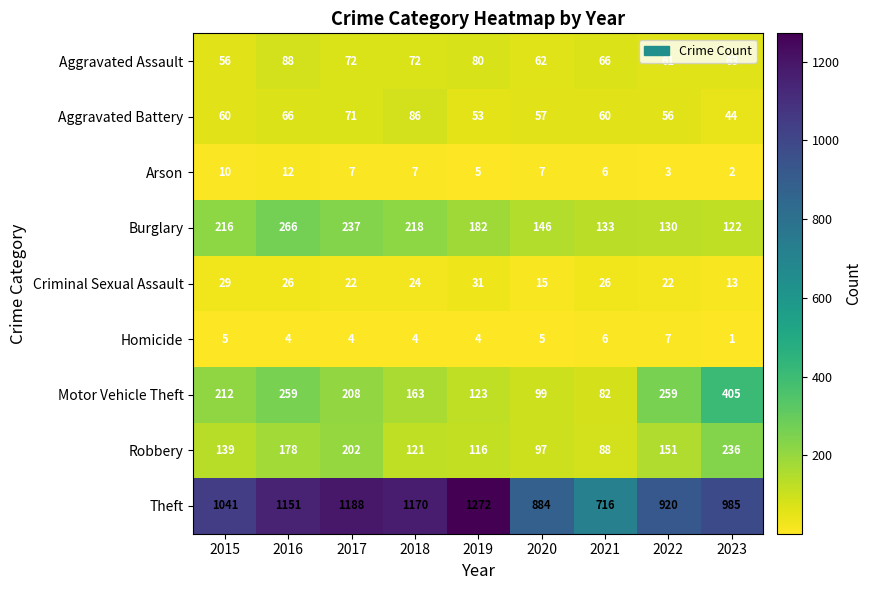

What is the sum of the Burglary values at 2021 and 2022?

263